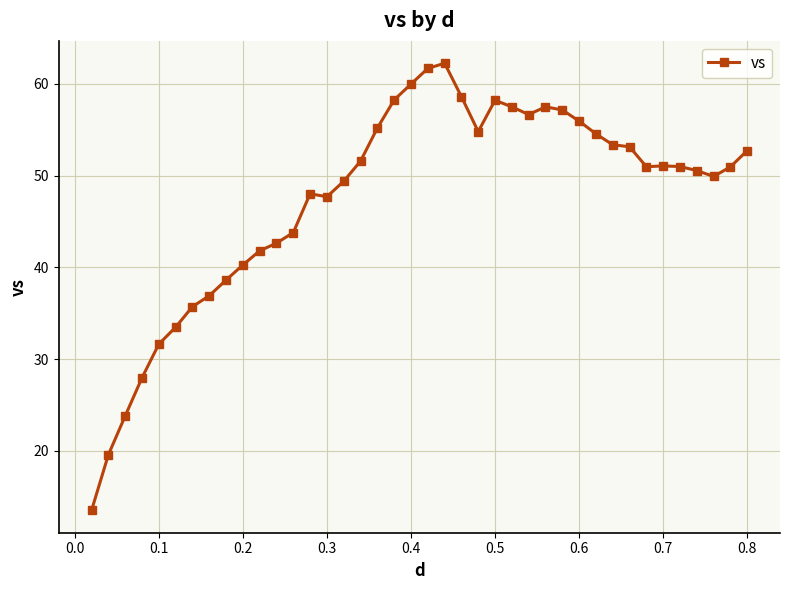

What is the smallest value displayed?

13.5